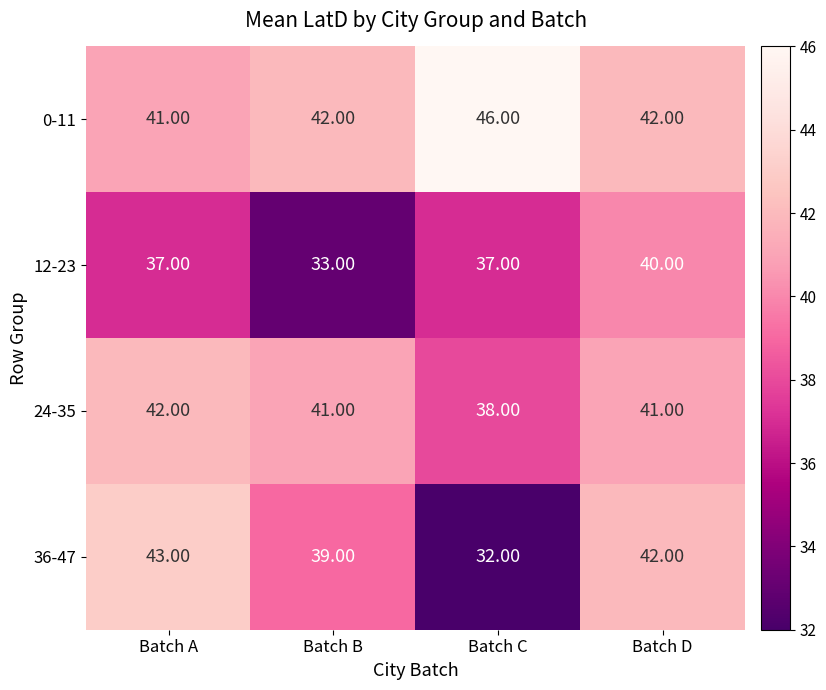

What is the average value of the 36-47 series?

39